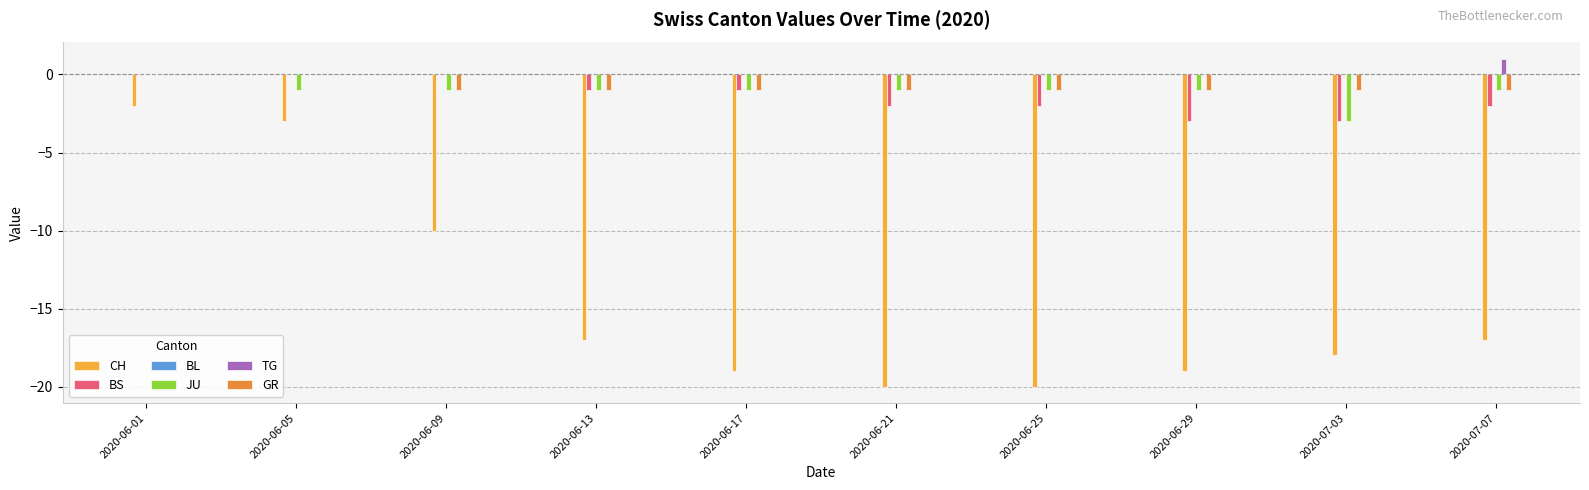

Which label corresponds to the largest value in the chart?

2020-07-07